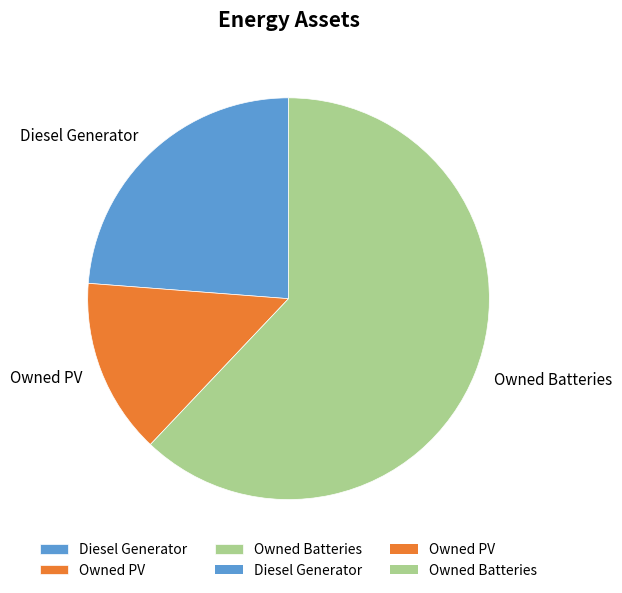

True or false: Owned Batteries accounts for 62% of the total.

True